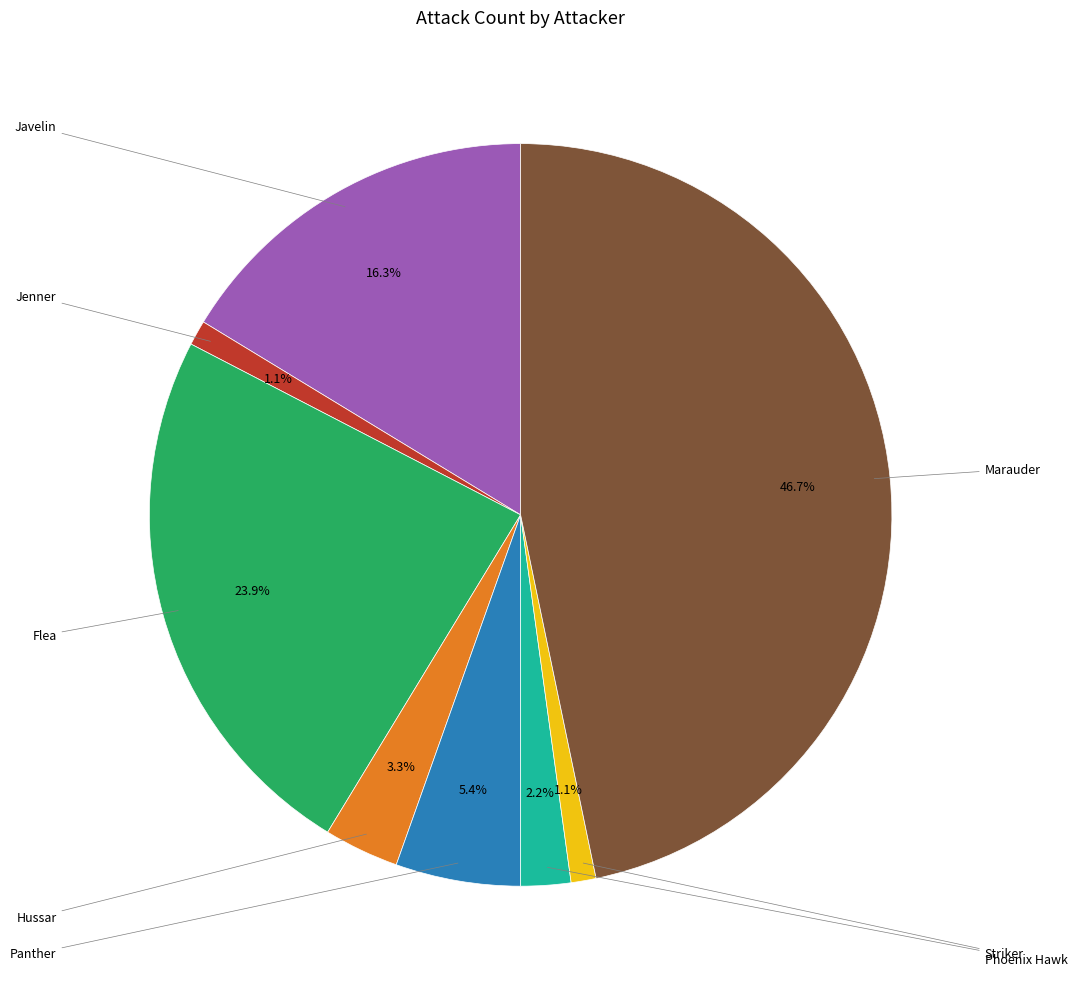

To the nearest percent, what is the average slice percentage?

12%